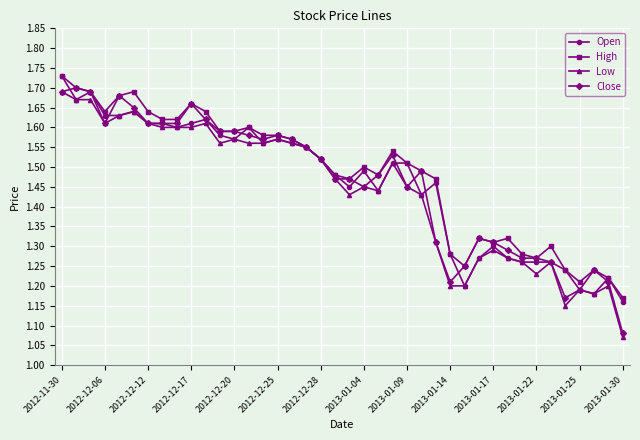

Count the Low values in the range 1 to 2.

40